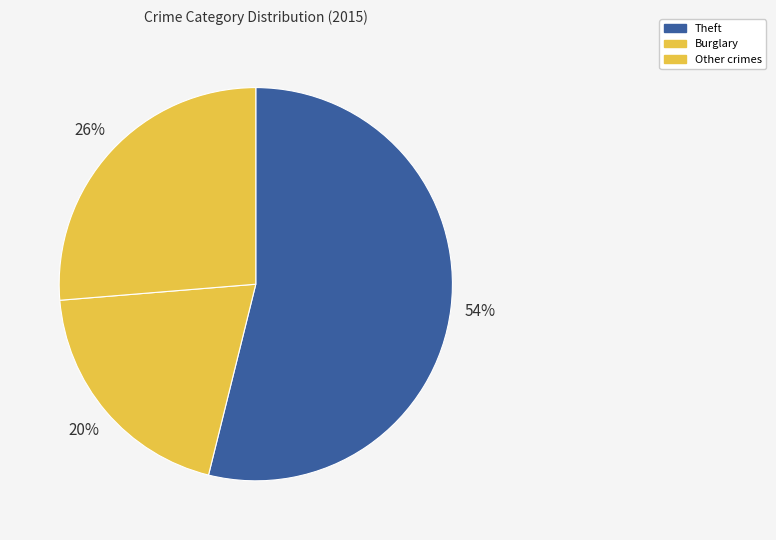

Rank the categories by value from lowest to highest.

Burglary, Other crimes, Theft